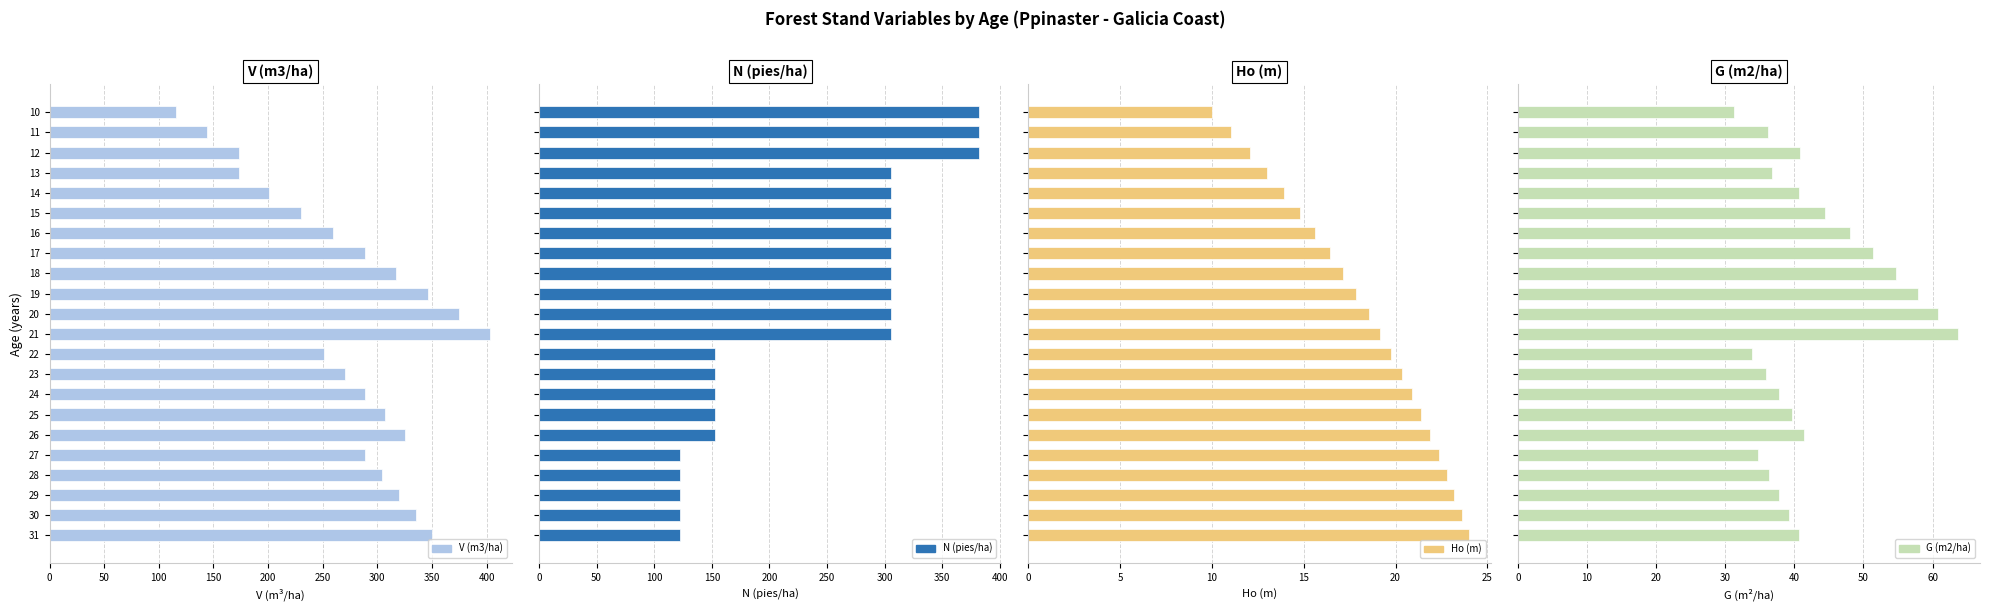

Which has a higher value, 25 or 29?

29